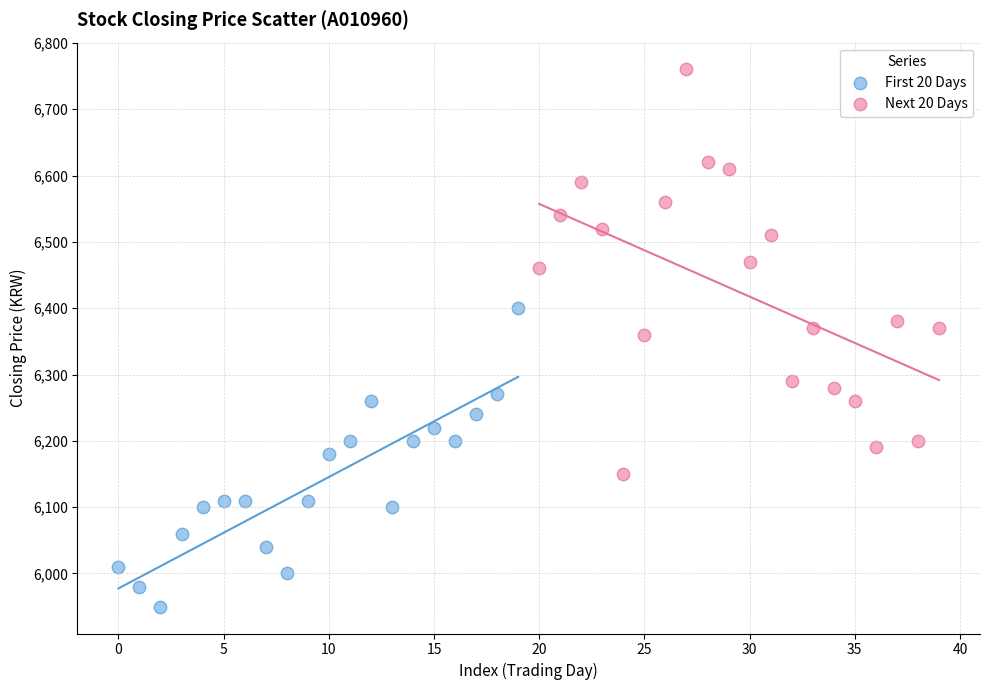

Which series has the largest Y range (max minus min)?

Next 20 Days